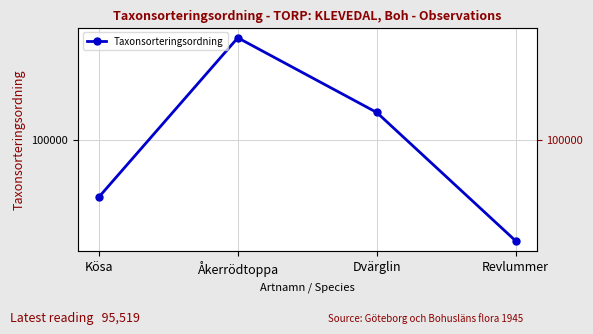

What position from the left is Kösa?

1